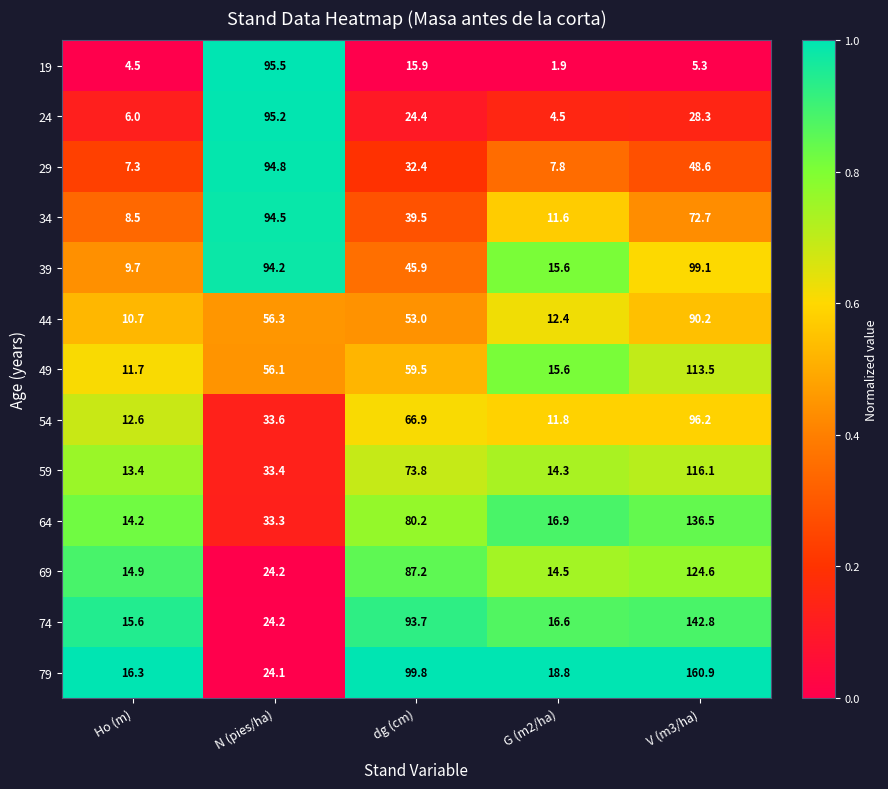

At V (m3/ha), list the series in order from largest to smallest.

79, 74, 64, 69, 59, 49, 39, 54, 44, 34, 29, 24, 19